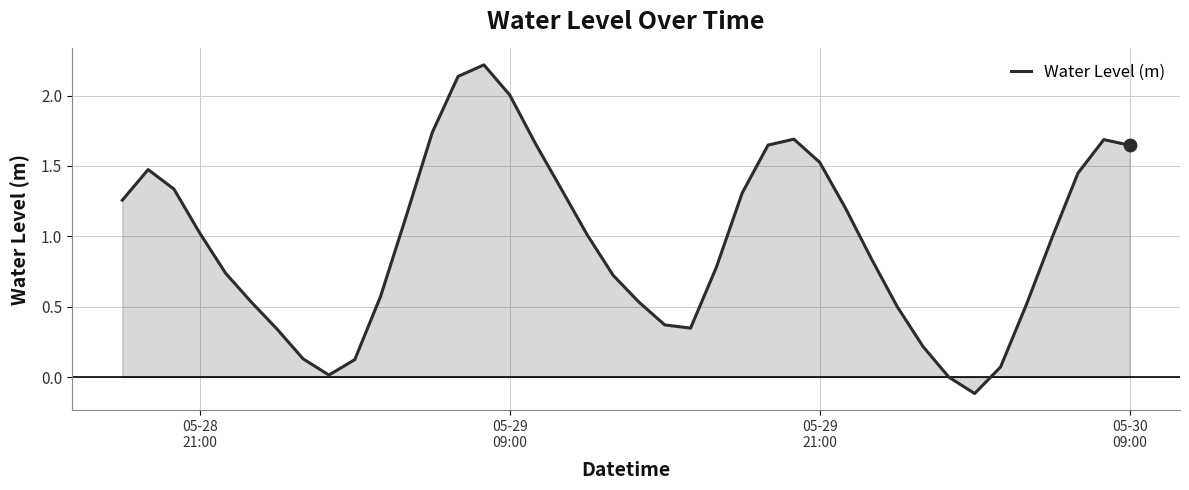

What is the greatest value displayed?

2.2